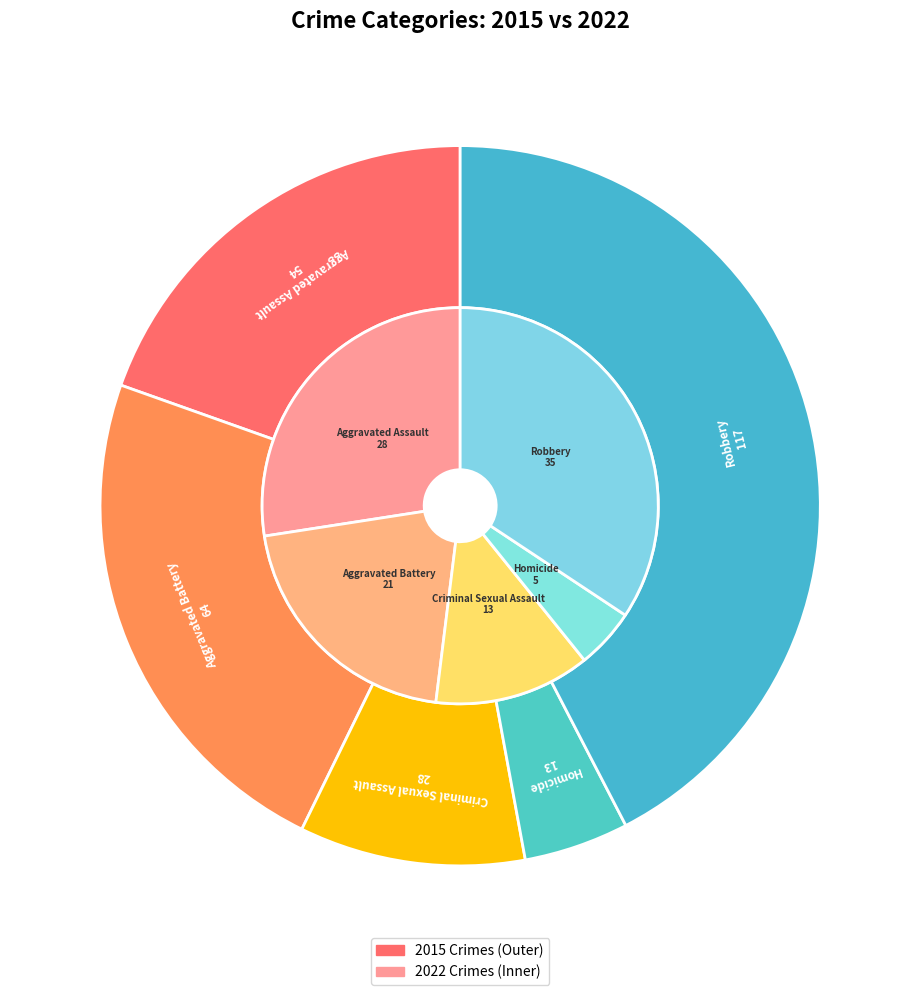

Is it true that values_2015 is 33% of the pie?

False